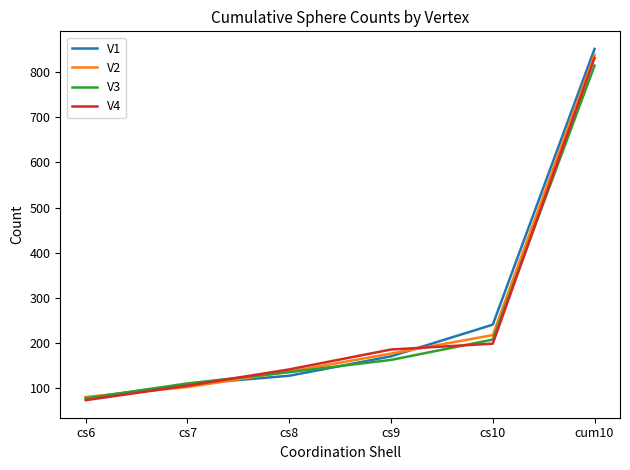

What is the difference between the highest and lowest values at cs9?

23